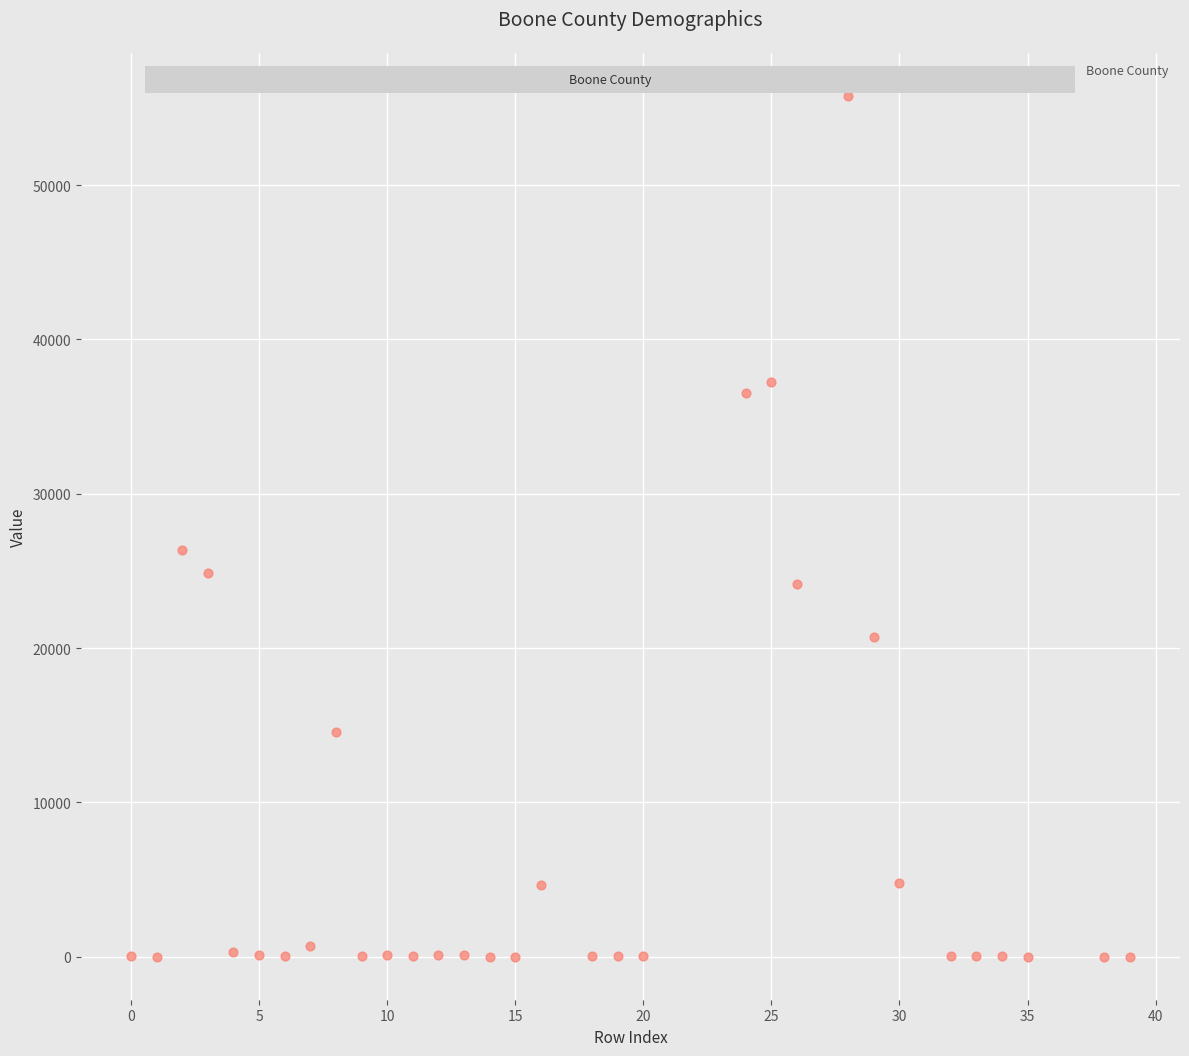

What Y value in the scatter plot is closest to 27893?

26381.0